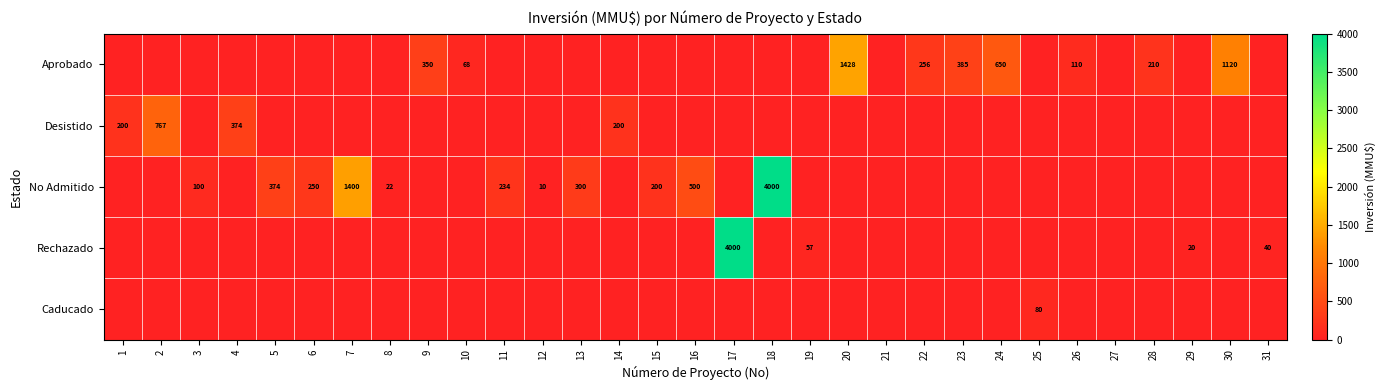

True or false: Desistido has a value of 315 at 1.

False